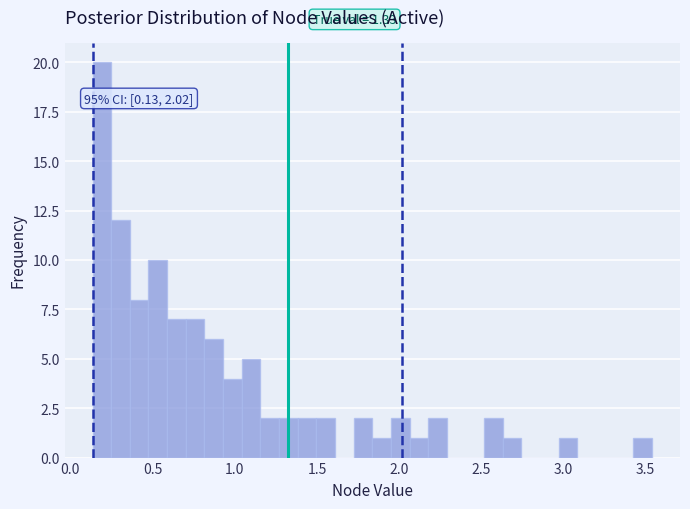

Read against the x-axis, roughly where is the centre of the tallest bar?

0.20